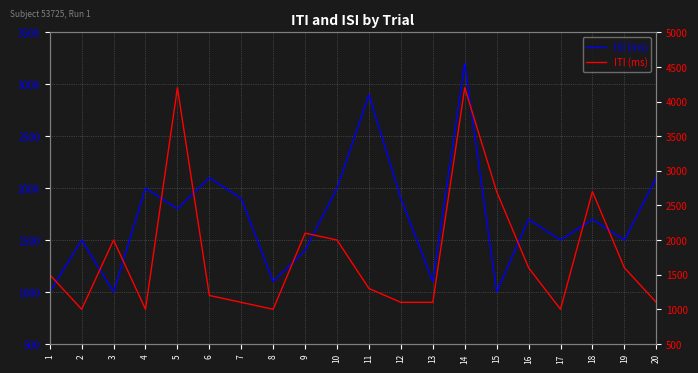

What is the approximate value of isi at 2, to the nearest 100?

1500